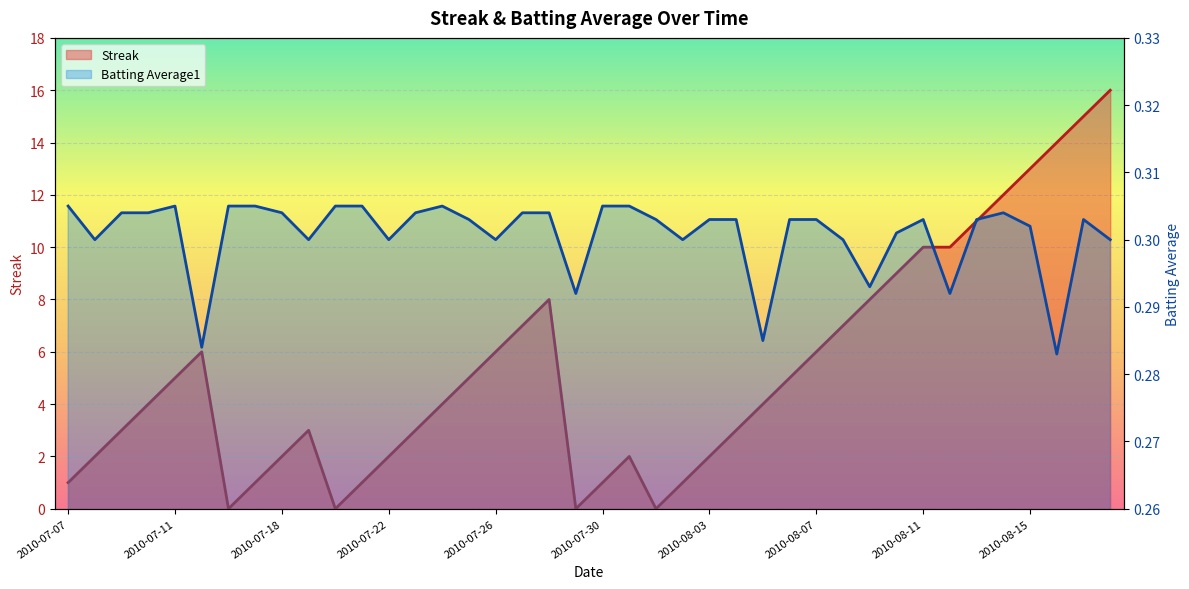

The Streak series shows 1.8 at 2010-07-21. True or false?

False